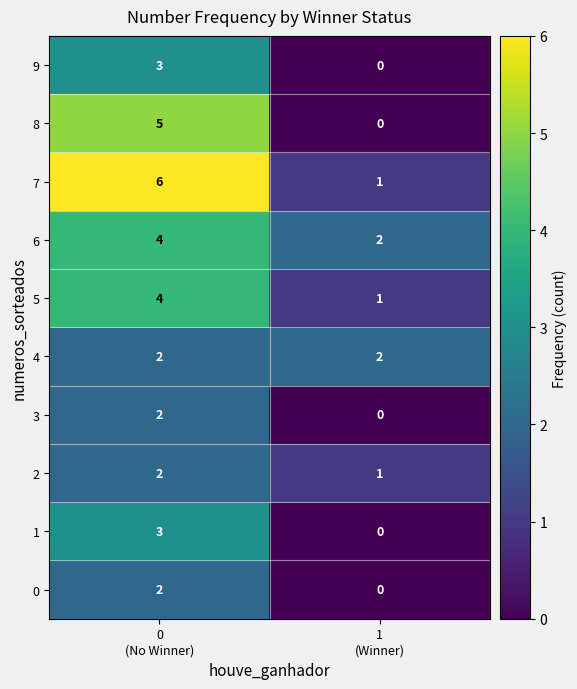

What is the greatest value displayed?

6